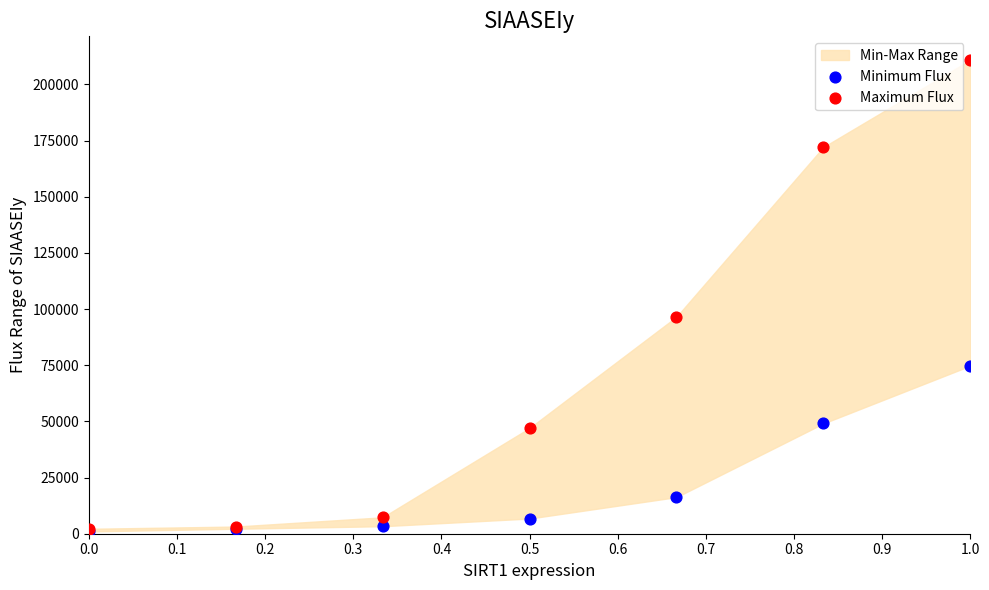

In the Maximum Flux series, what Y value is closest to 106552?

96562.1